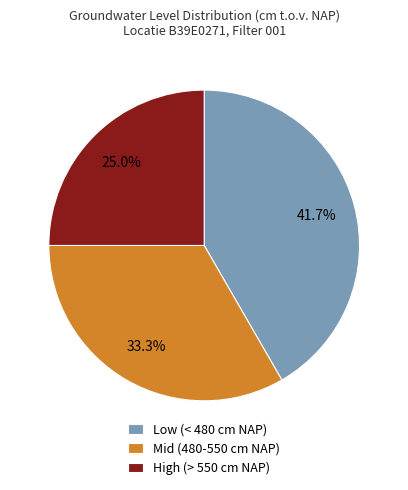

How many segments does this pie chart have?

3